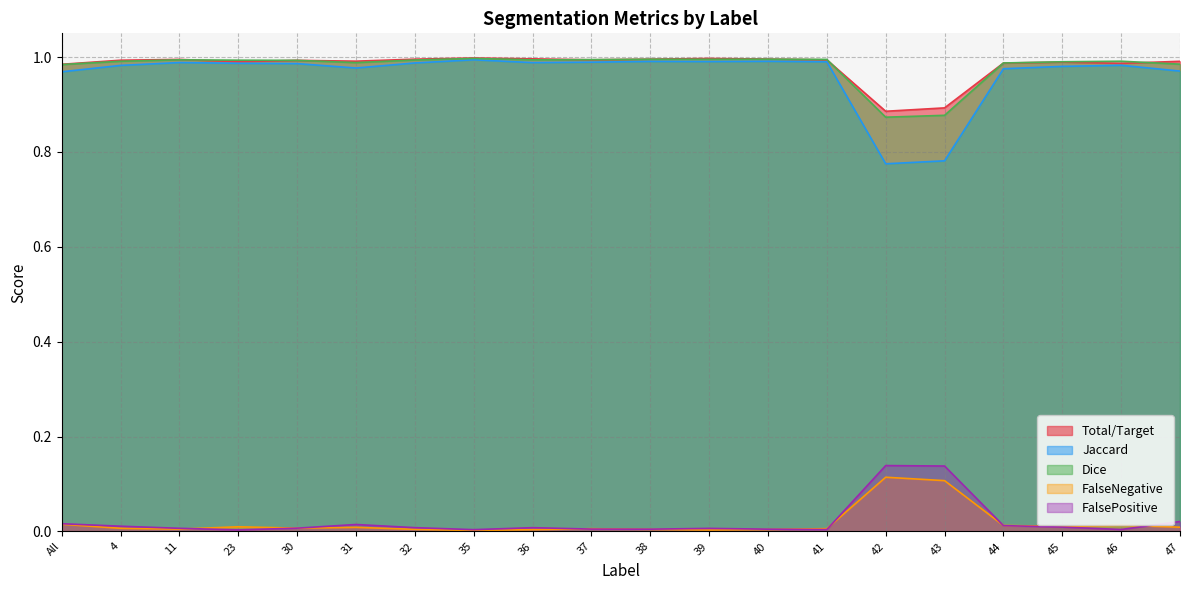

At which category is the sum across all series the highest?

35